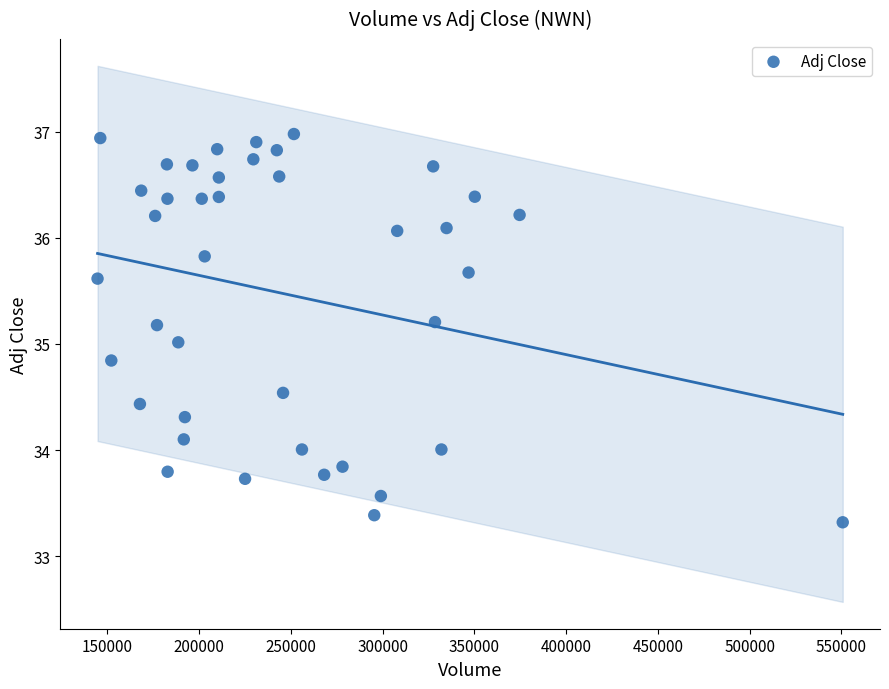

What is the range of Y values (max minus min)?

3.7